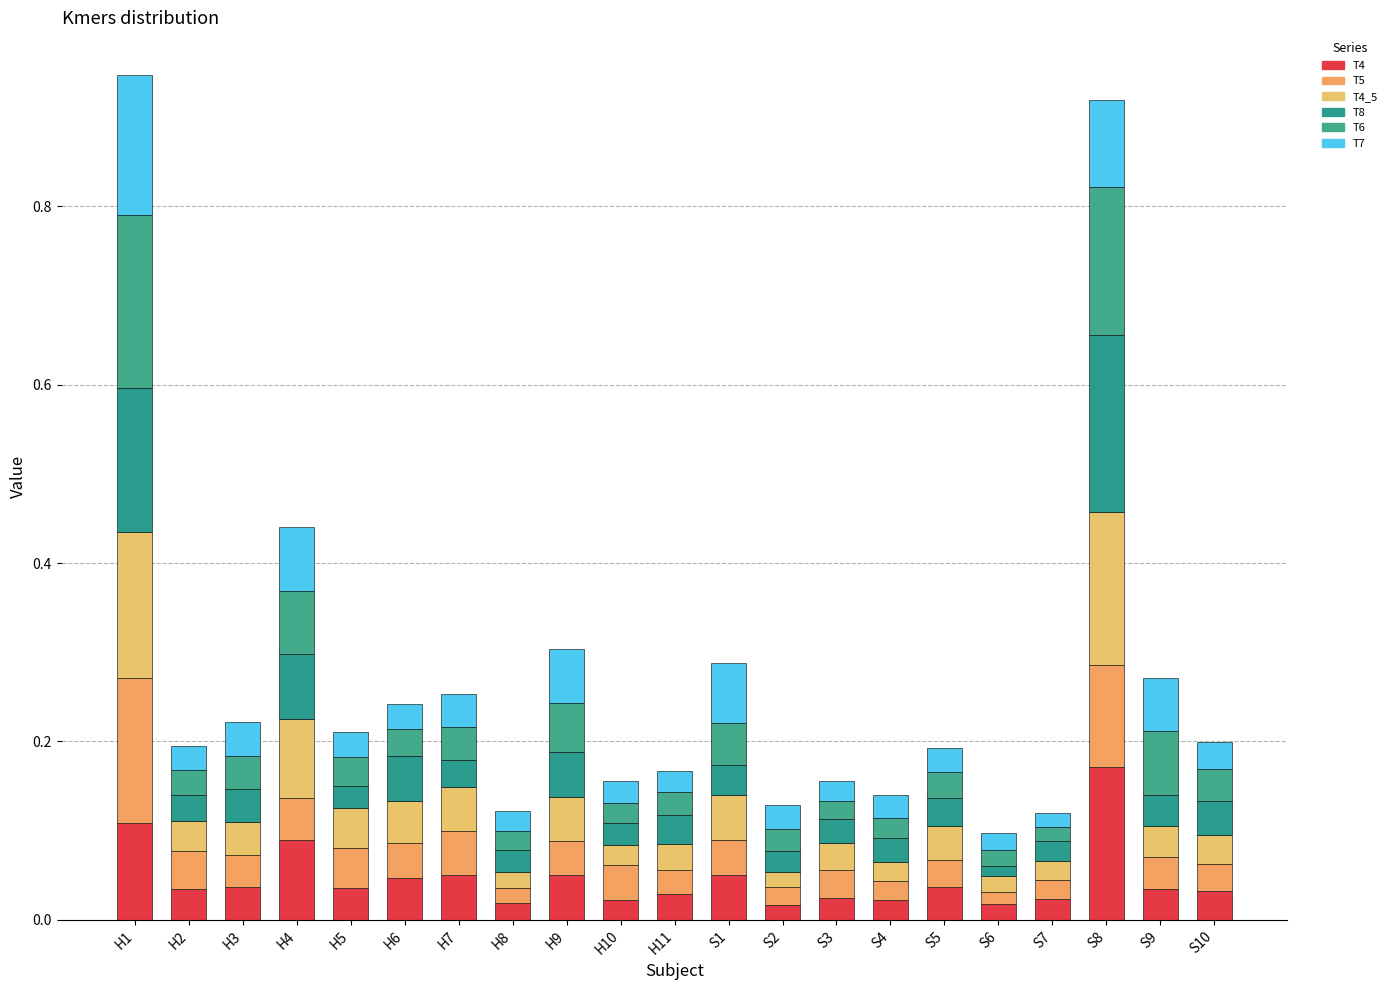

Which series changed the most between H7 and H11?

T5